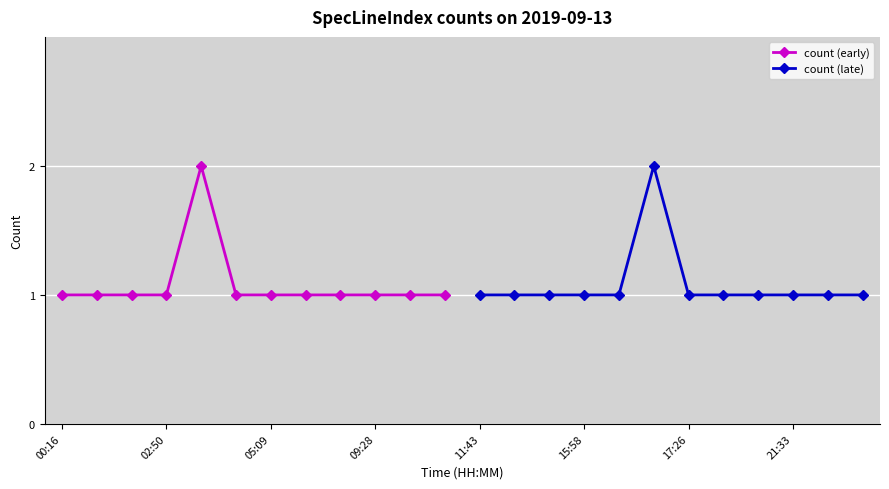

Is it true that count (early) equals 1 at 05:09?

True